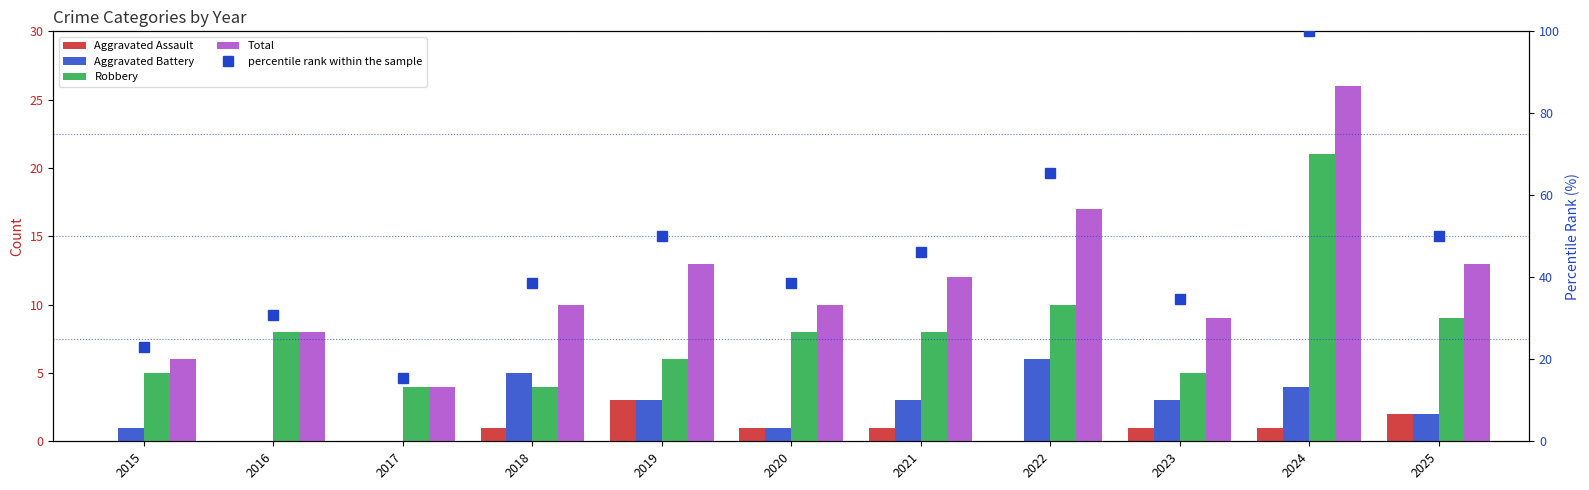

Reading right to left, what are all the values shown in this chart?

Aggravated Assault: 2.0	1.0	1.0	0.0	1.0	1.0	3.0	1.0	0.0	0.0	0.0
Aggravated Battery: 2.0	4.0	3.0	6.0	3.0	1.0	3.0	5.0	0.0	0.0	1.0
Robbery: 9.0	21.0	5.0	10.0	8.0	8.0	6.0	4.0	4.0	8.0	5.0
Total: 13.0	26.0	9.0	17.0	12.0	10.0	13.0	10.0	4.0	8.0	6.0
percentile rank within the sample: 50.0	100.0	34.6	65.4	46.2	38.5	50.0	38.5	15.4	30.8	23.1